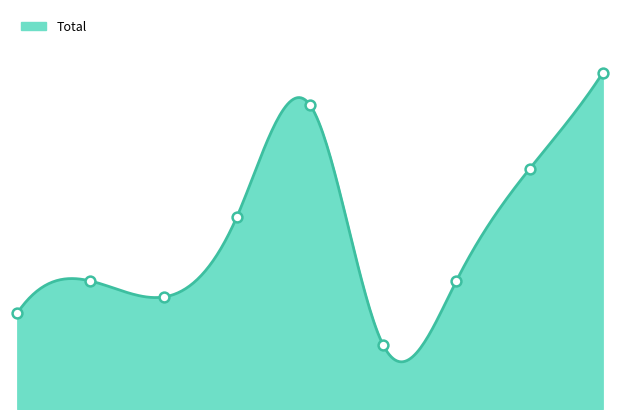

What is the ratio of the value at 8 to the value at 1?

2.6